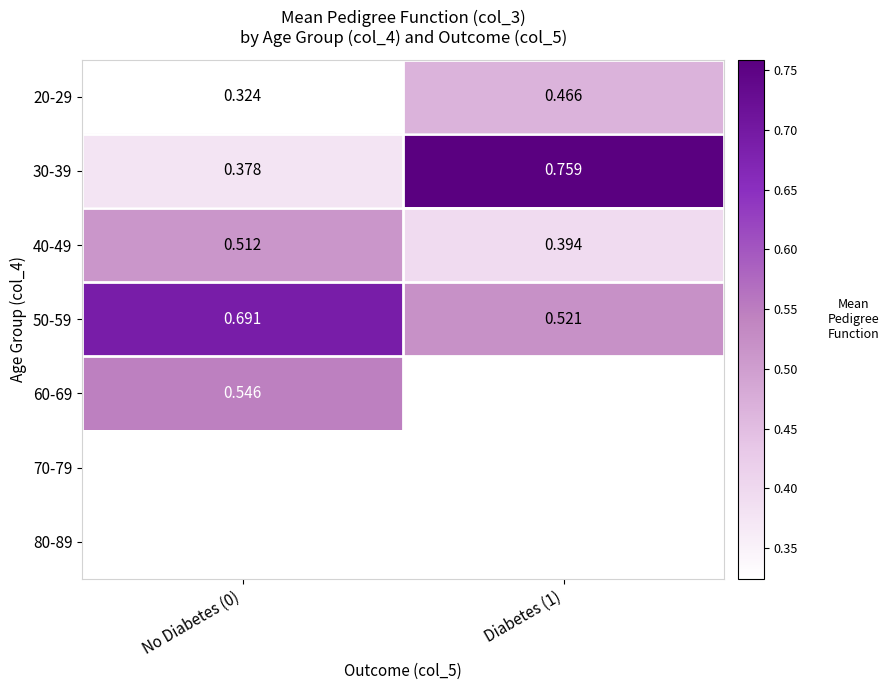

Which label corresponds to the largest value in the chart?

Diabetes (1)